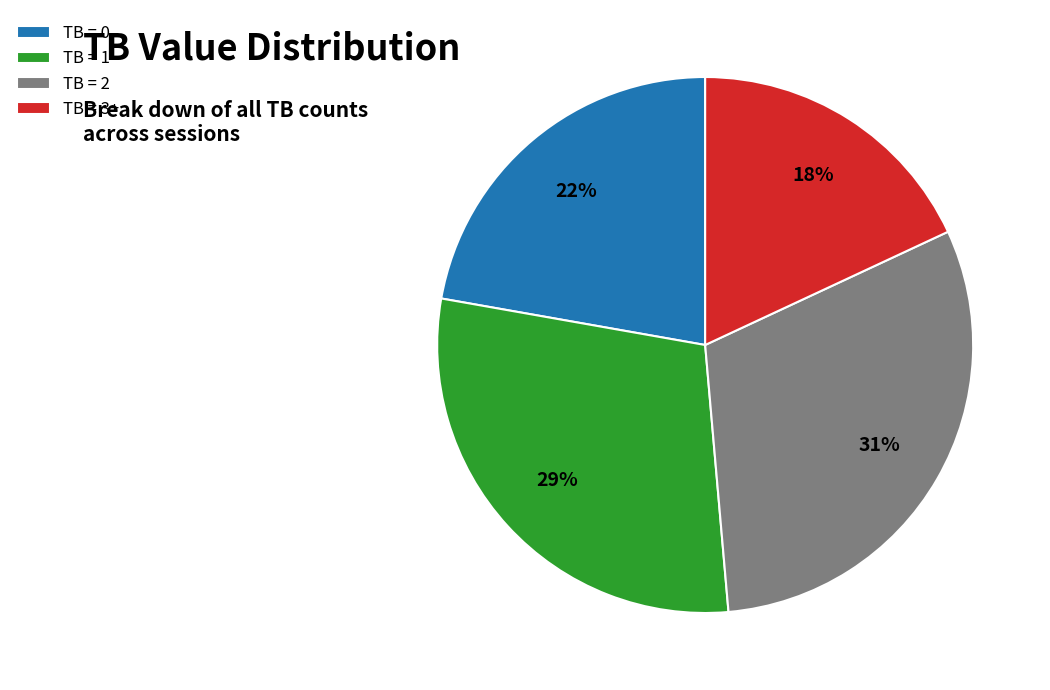

Is there a majority slice in this chart?

No